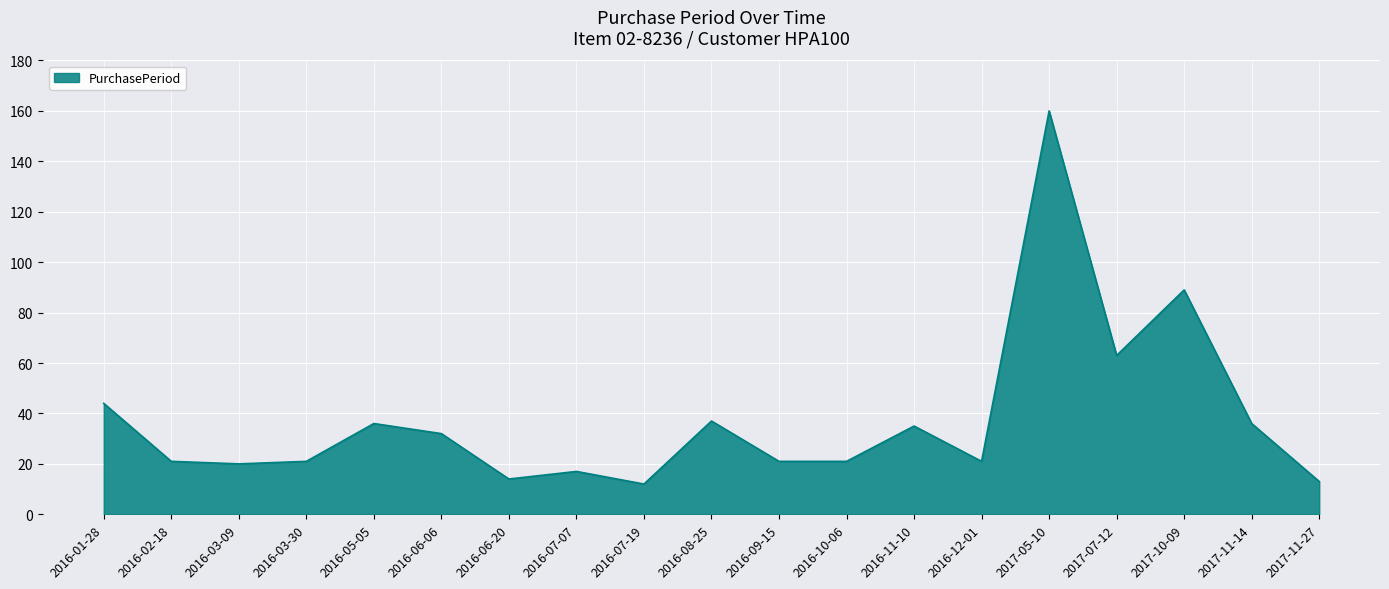

The value at 2016-06-20 is 14. True or false?

True